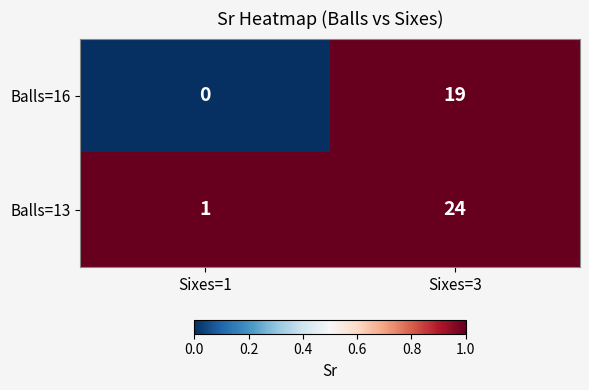

What is the total value across all series at Sixes=3?

43